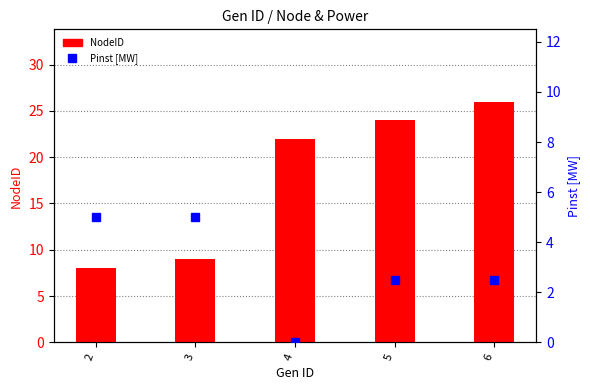

At which category does the chart reach its minimum across all series?

4